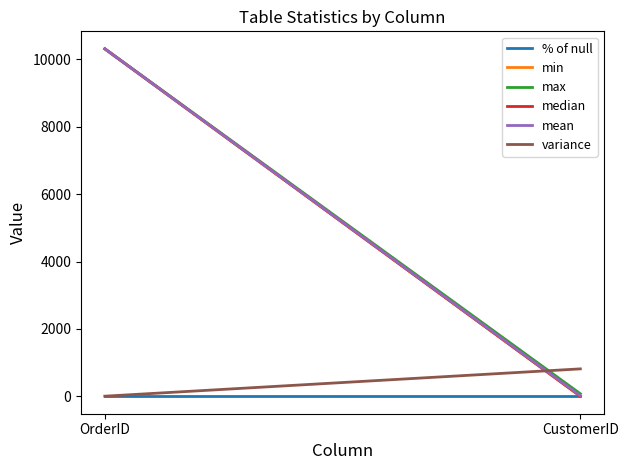

What is the sum of the min values at OrderID and CustomerID?

10309.0